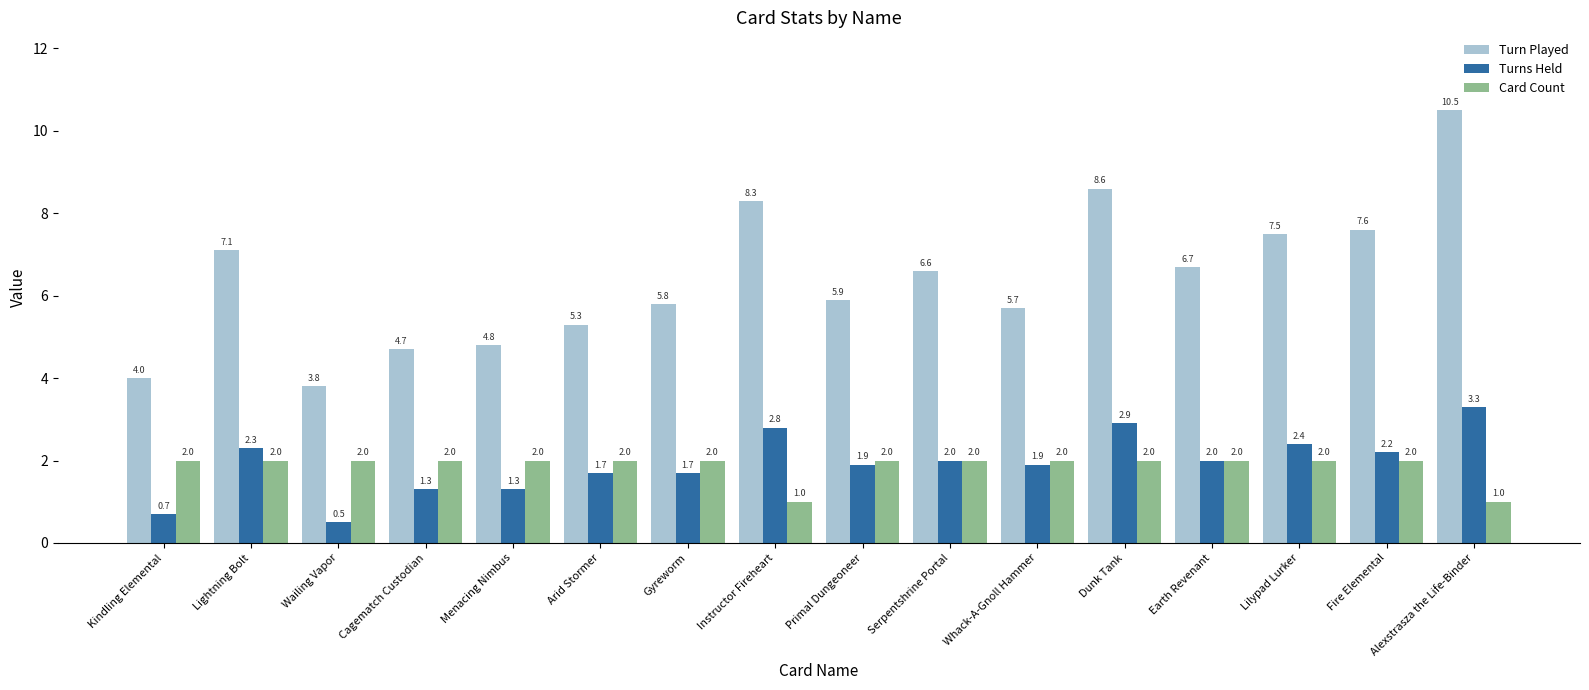

At Kindling Elemental, list the series in order from largest to smallest.

Turn Played, Card Count, Turns Held